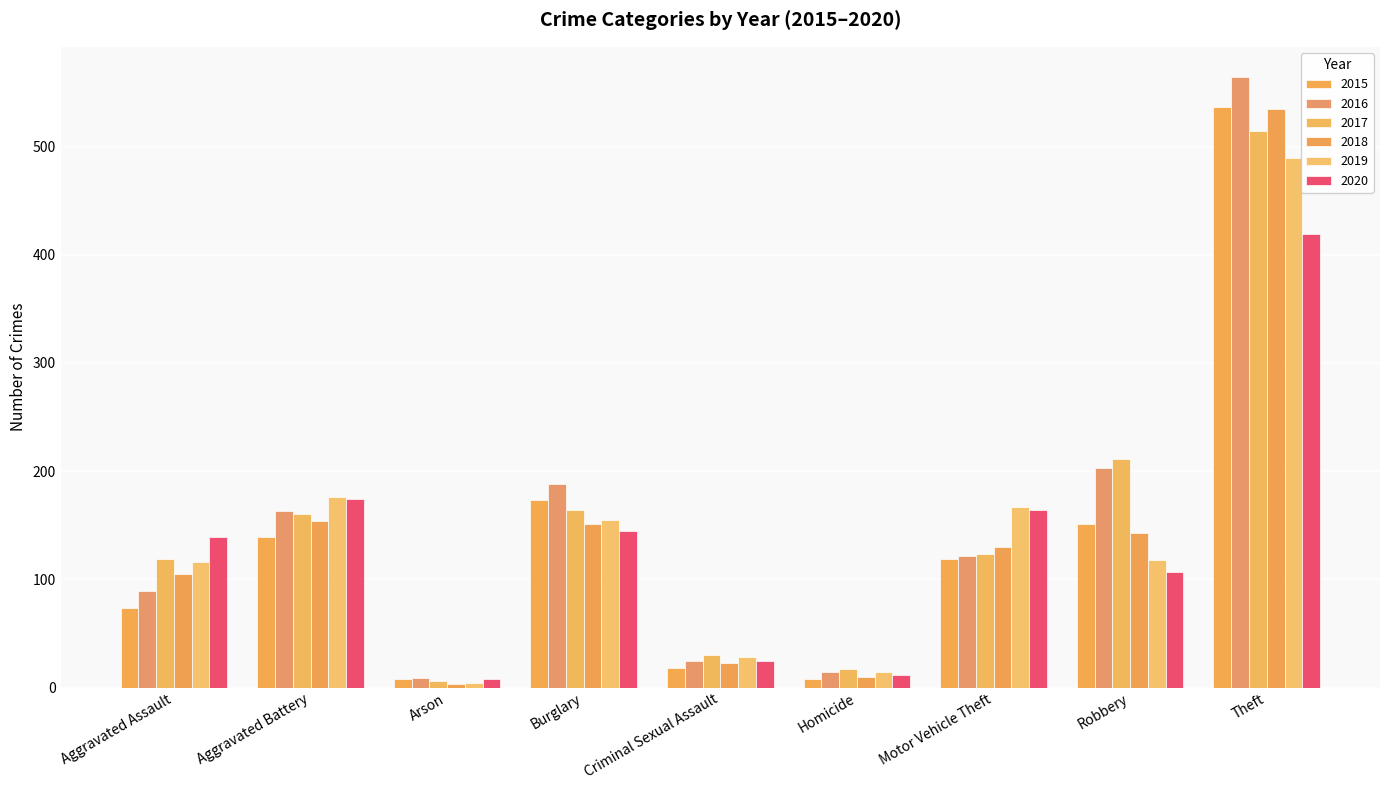

What is the sum of the 2020 values at Arson and Theft?

427